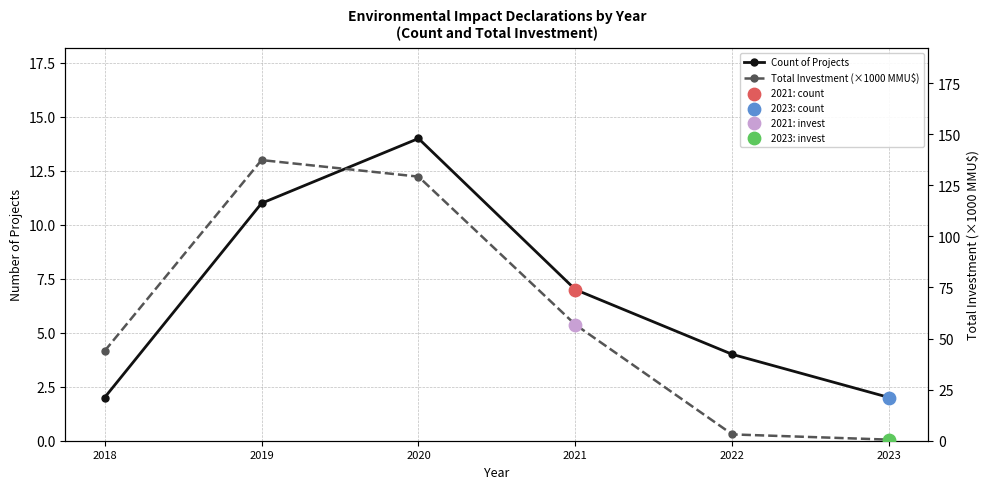

At which category is the sum across all series the highest?

2019